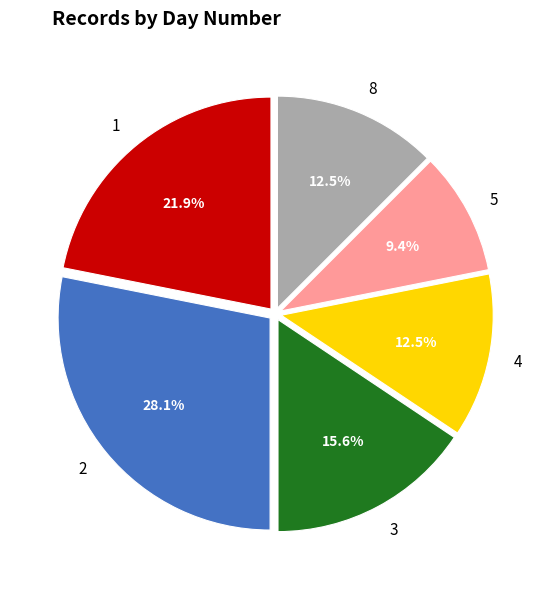

How many segments does this pie chart have?

6